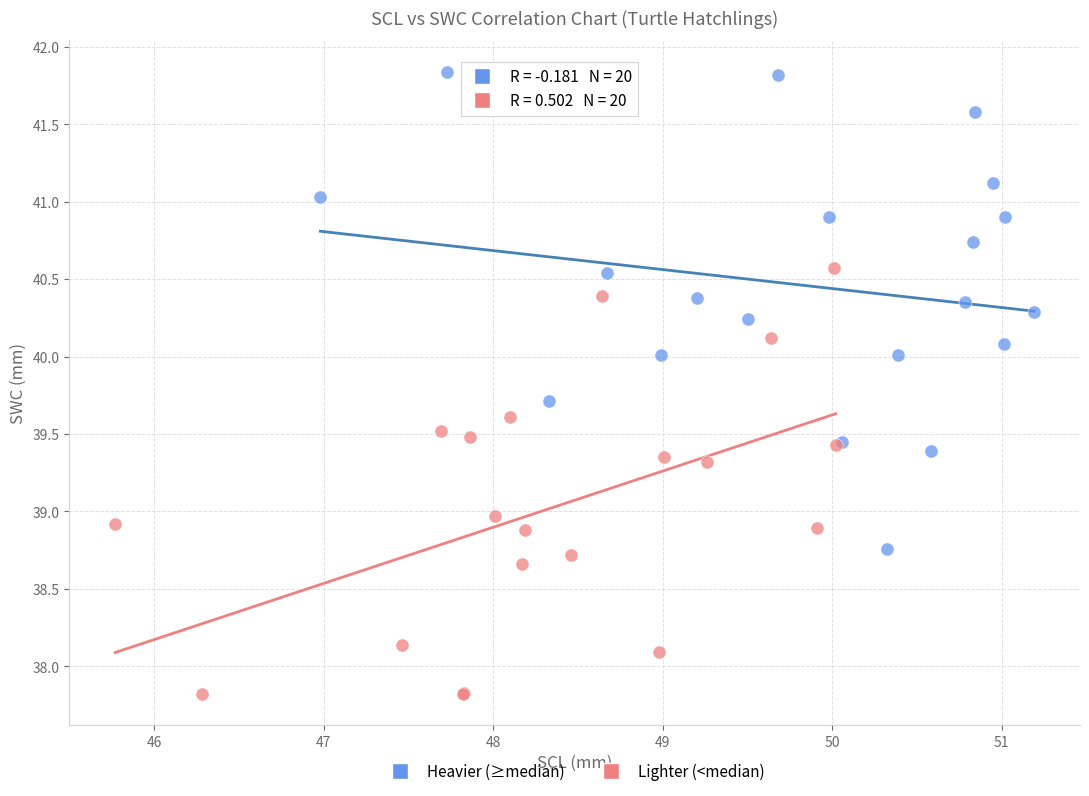

Which series contains the lowest Y value?

Lighter (<median)